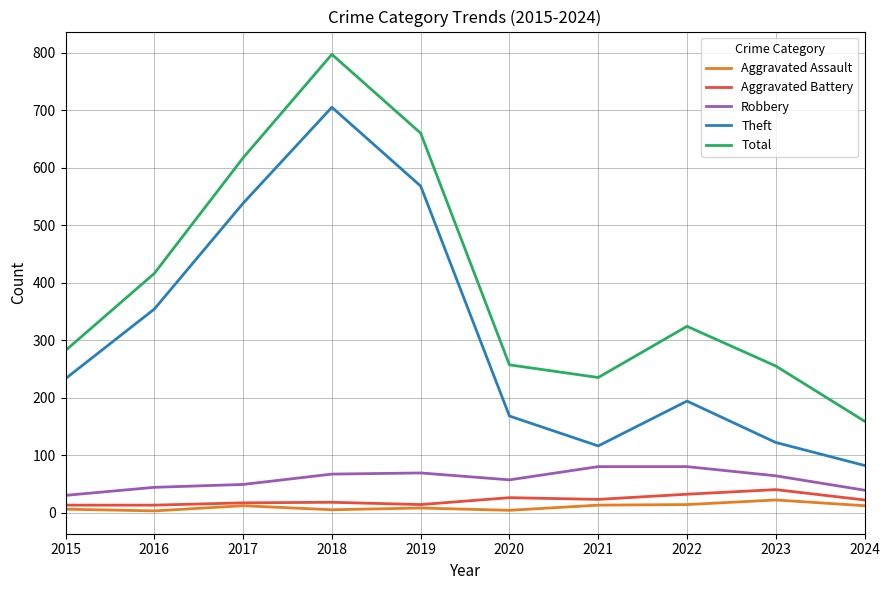

Does the chart have visible grid lines?

Yes